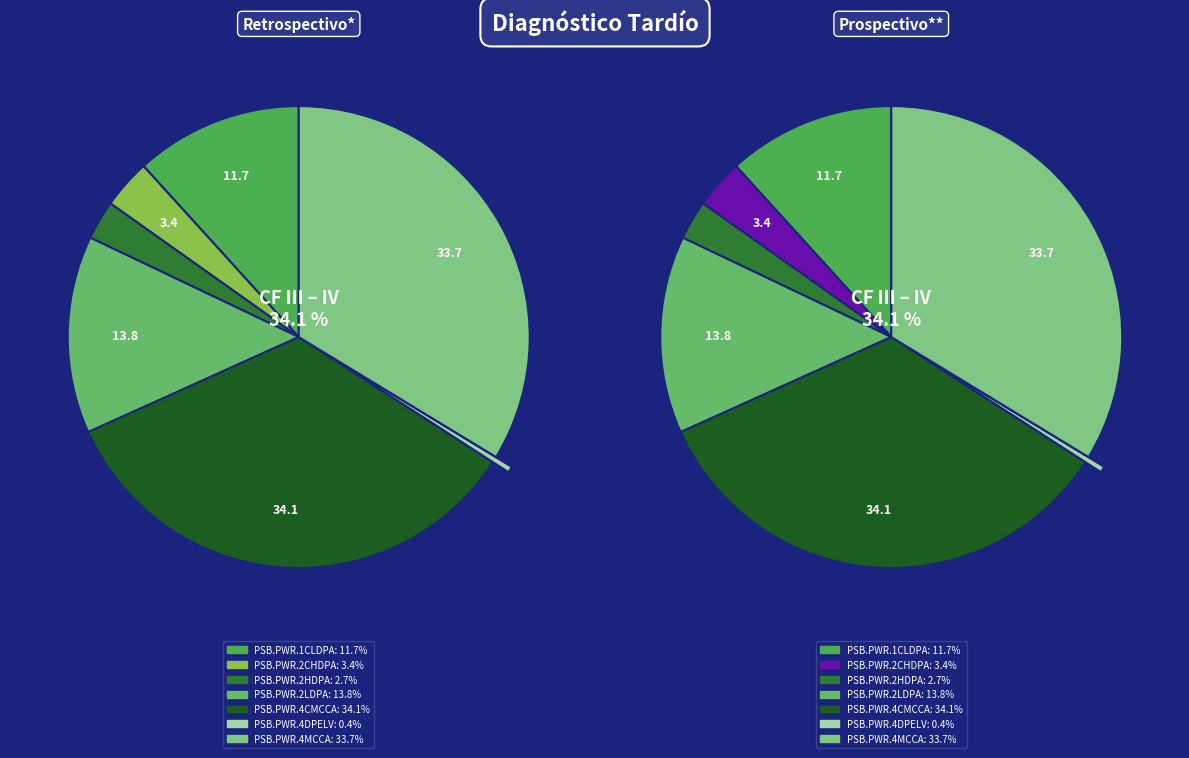

Approximately how many times larger is the value at PSB.PWR.4CMCCA compared to PSB.PWR.2LDPA?

2.5